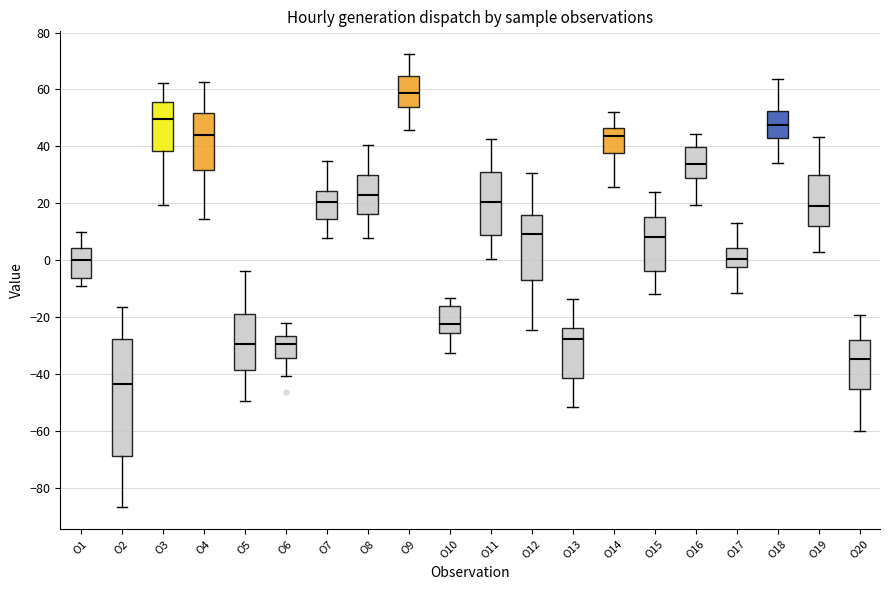

Reading left to right, read every box against the y-axis: the position of its median line, the range the box covers, and the ends of its whiskers. The values are not printed on the chart, so give them approximately, as read against the axis.

O1: median 0, box -6 to 4, whiskers -10 to 10
O2: median -44, box -70 to -28, whiskers -86 to -16
O3: median 50, box 38 to 56, whiskers 20 to 62
O4: median 44, box 32 to 52, whiskers 14 to 62
O5: median -30, box -38 to -18, whiskers -50 to -4
O6: median -30, box -34 to -26, whiskers -40 to -22
O7: median 20, box 14 to 24, whiskers 8 to 34
O8: median 22, box 16 to 30, whiskers 8 to 40
O9: median 58, box 54 to 64, whiskers 46 to 72
O10: median -22, box -26 to -16, whiskers -32 to -14
O11: median 20, box 8 to 30, whiskers 0 to 42
O12: median 10, box -6 to 16, whiskers -24 to 30
O13: median -28, box -42 to -24, whiskers -52 to -14
O14: median 44, box 38 to 46, whiskers 26 to 52
O15: median 8, box -4 to 16, whiskers -12 to 24
O16: median 34, box 28 to 40, whiskers 20 to 44
O17: median 0, box -2 to 4, whiskers -12 to 14
O18: median 48, box 42 to 52, whiskers 34 to 64
O19: median 20, box 12 to 30, whiskers 2 to 44
O20: median -34, box -46 to -28, whiskers -60 to -20